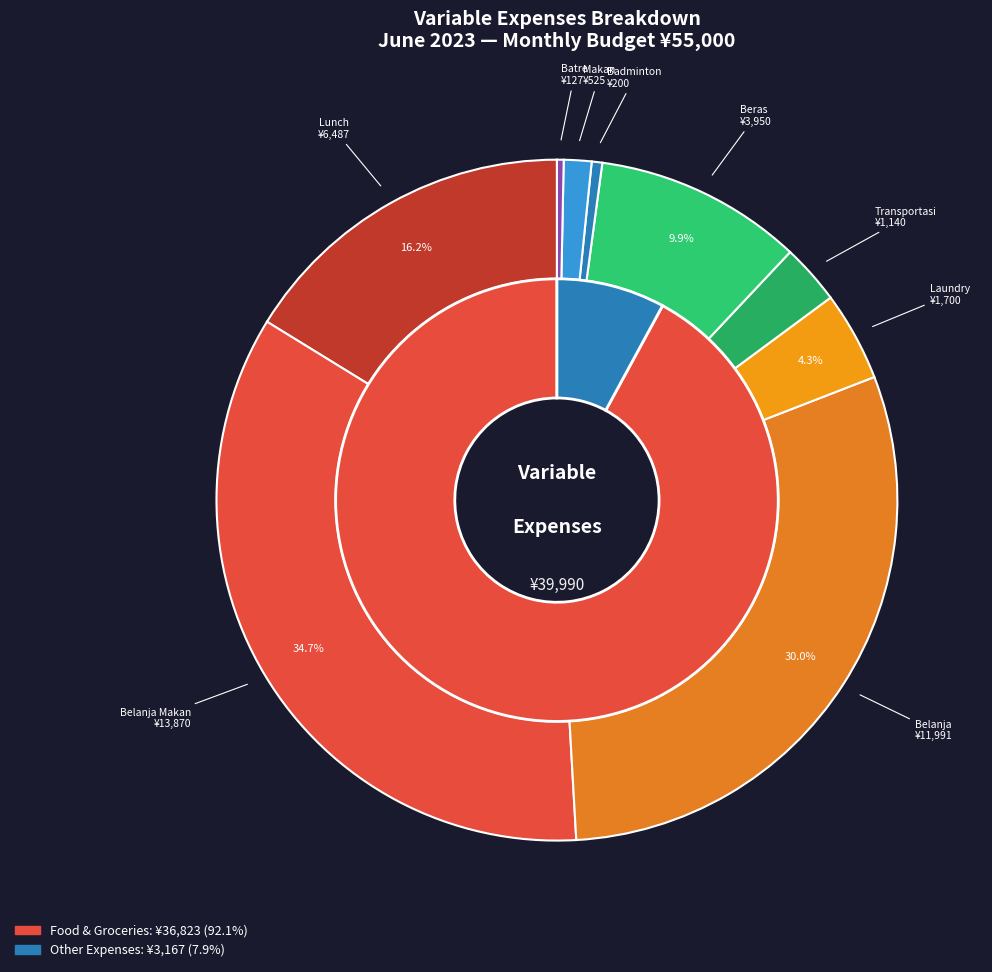

Is it true that Belanja Makan is 35% of the pie?

True